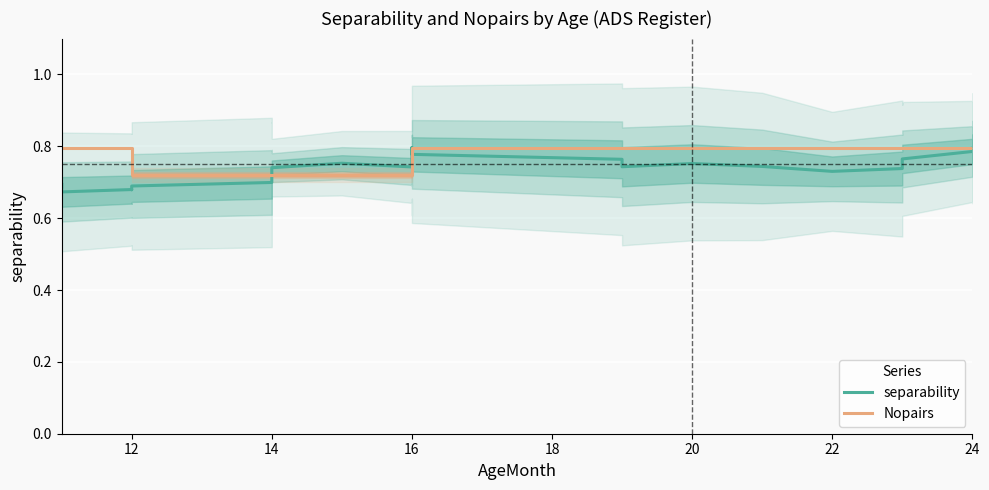

How many Nopairs values are between 0 and 1?

26